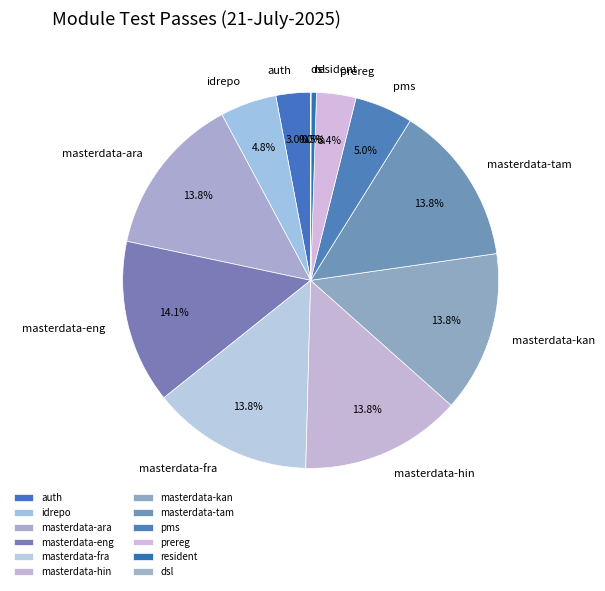

What portion of the pie excludes masterdata-eng?

85.9%